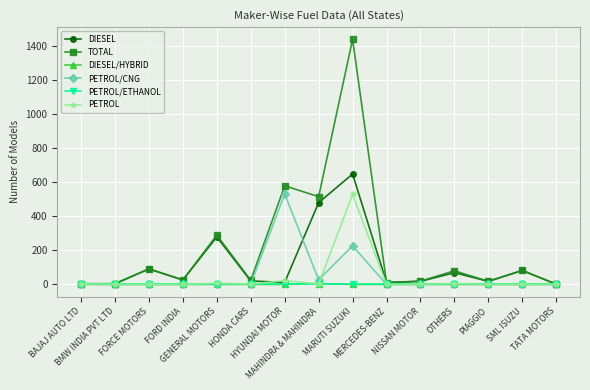

What is the average value of the PETROL/CNG series?

53